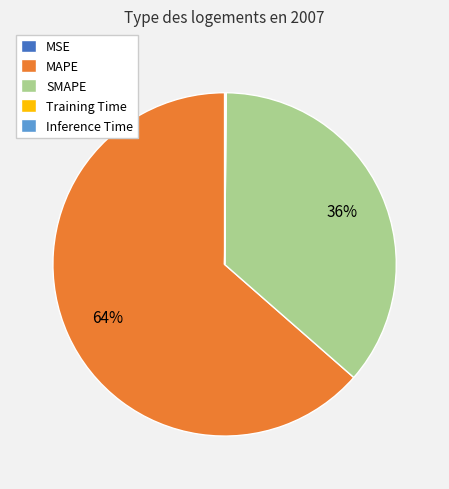

Does any single category account for the majority?

Yes